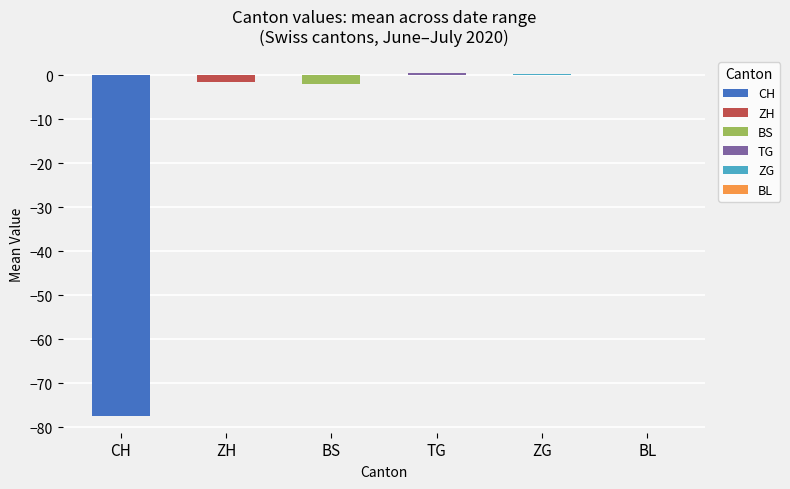

Does the chart contain any negative values?

Yes